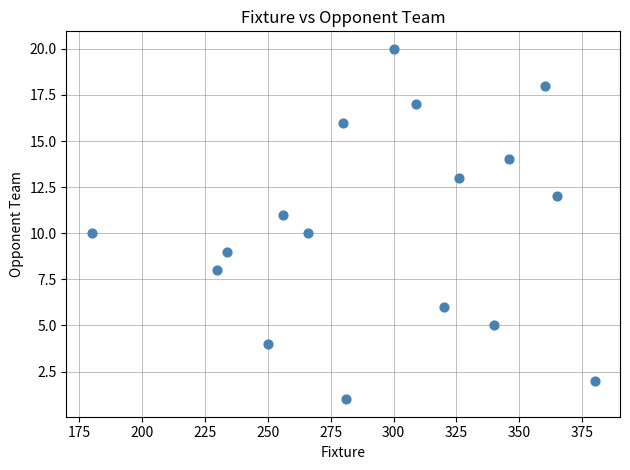

What is the range of Y values (max minus min)?

19